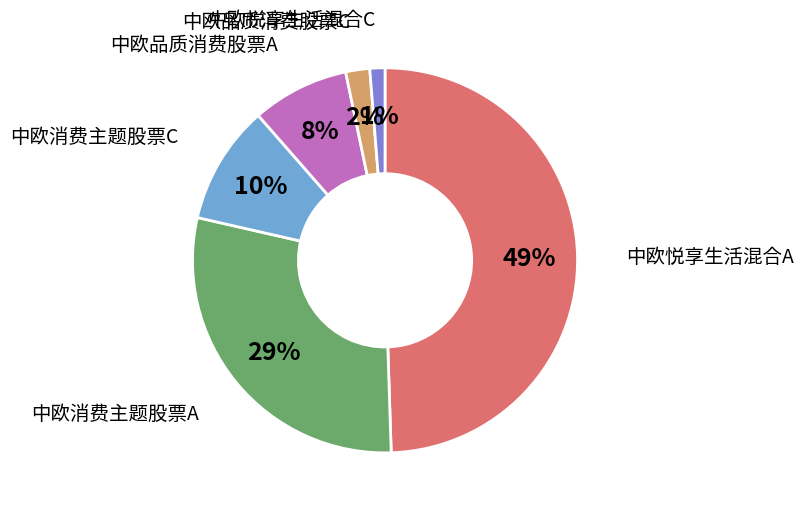

Which has a higher value, 中欧品质消费股票C or 中欧悦享生活混合C?

中欧品质消费股票C